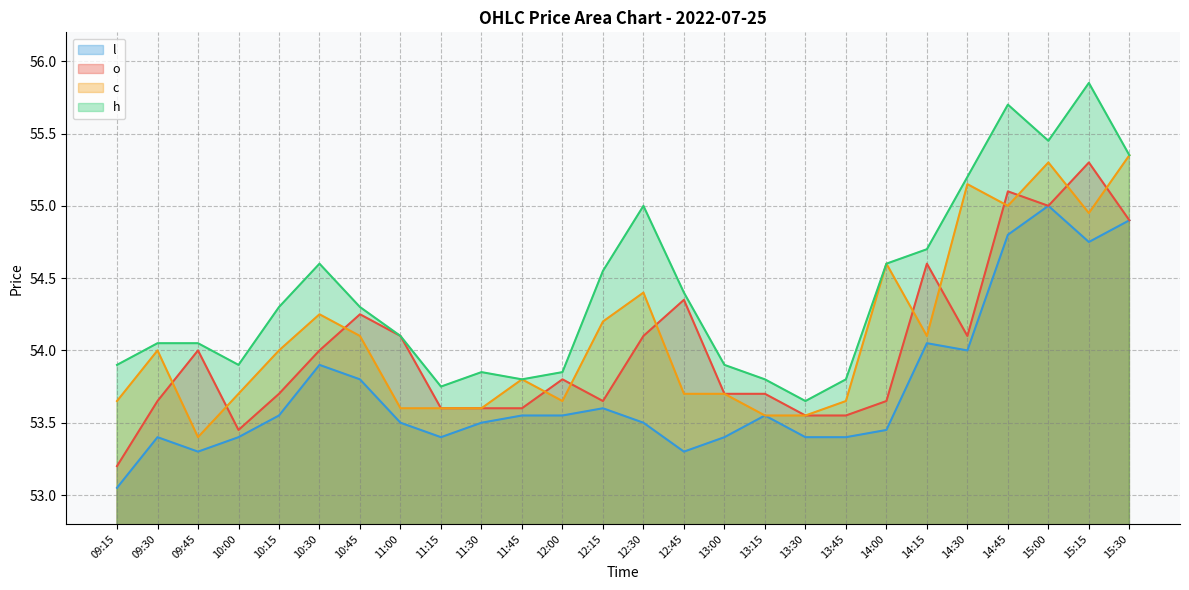

Between 09:45 and 15:30, which series saw the biggest shift?

c